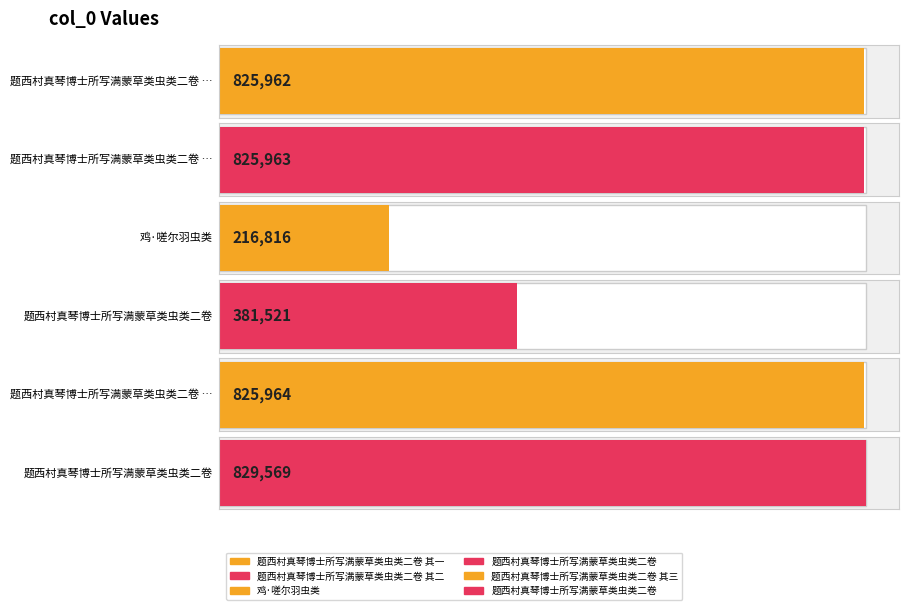

Count the number of values greater than 825963.

2